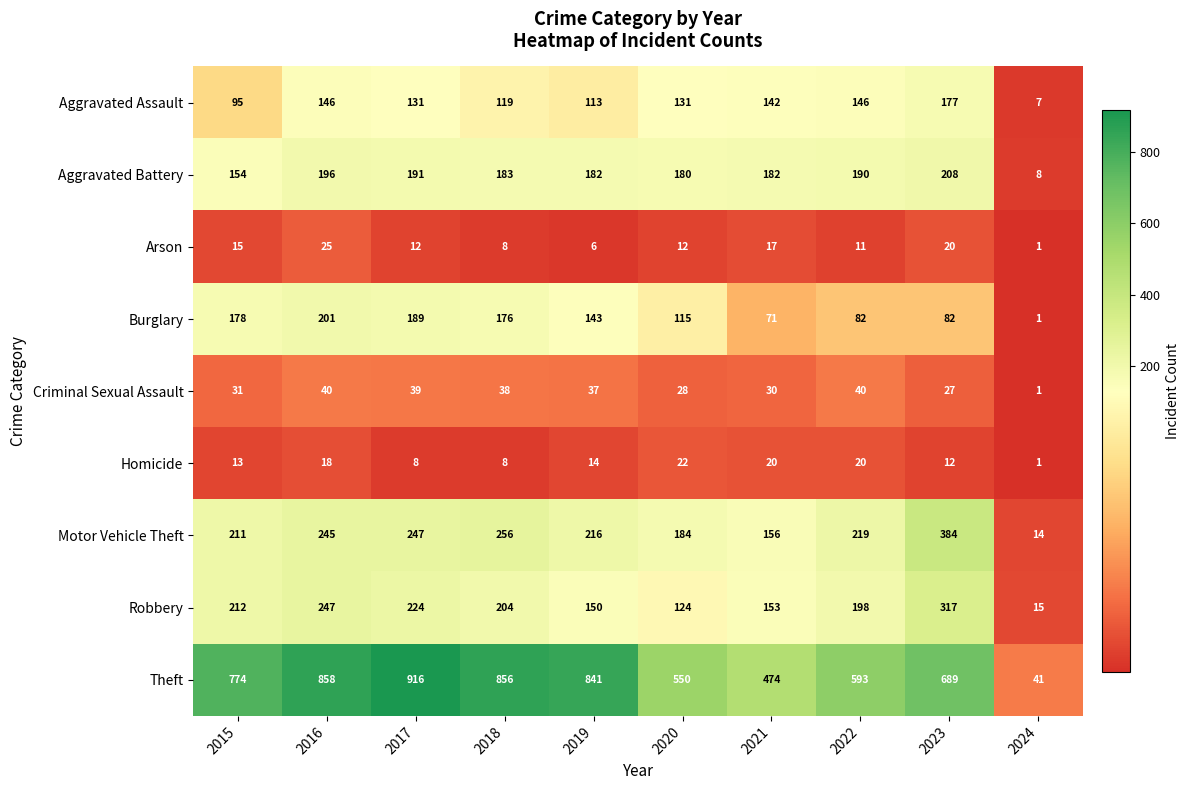

What is the minimum value shown in the chart?

1